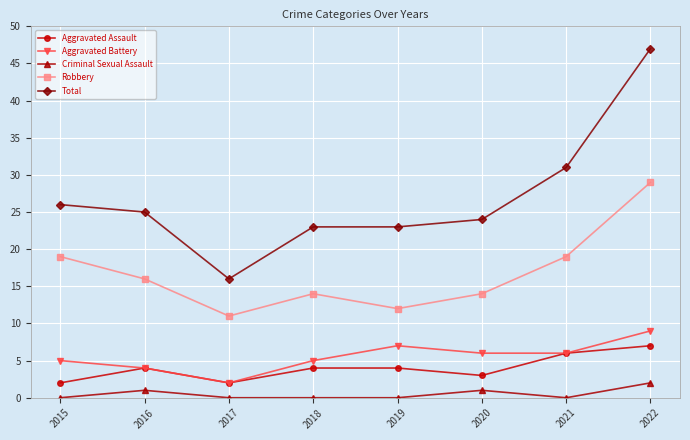

True or false: Aggravated Battery and Criminal Sexual Assault intersect in this chart.

False